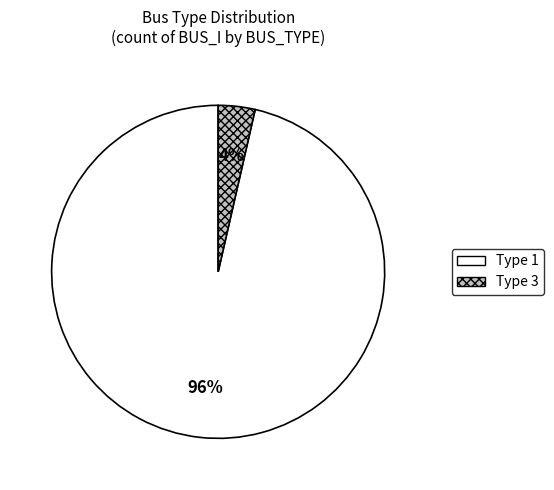

Is it true that Type 1 is 89% of the pie?

False